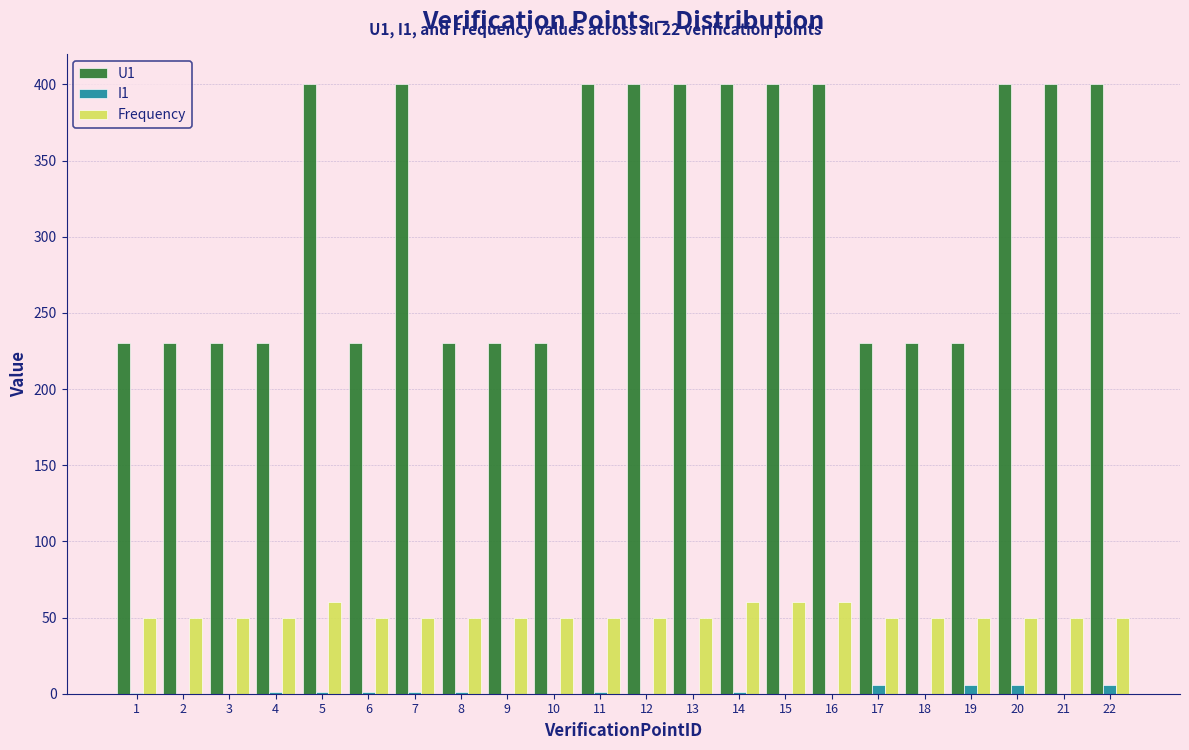

Which series has the largest total across all categories?

U1